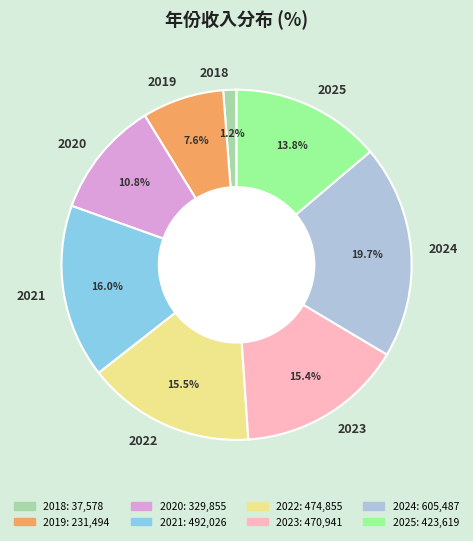

Approximately how many times larger is the value at 2020 compared to 2023?

0.7